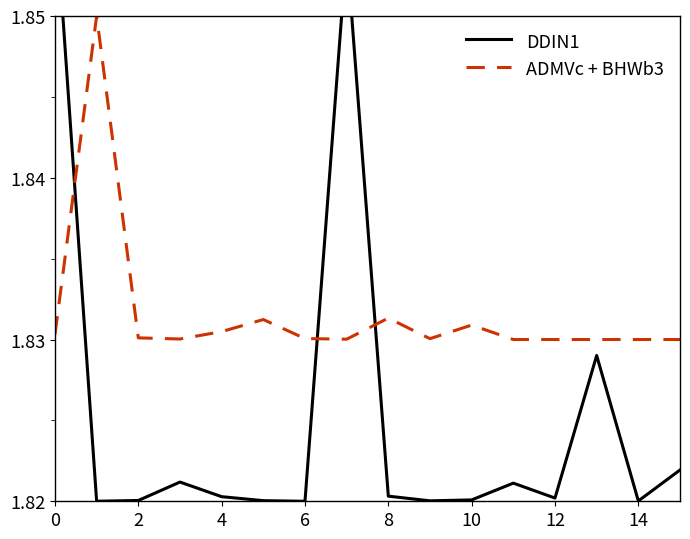

The ADMVc + BHWb3 series shows 3.1 at 6. True or false?

False